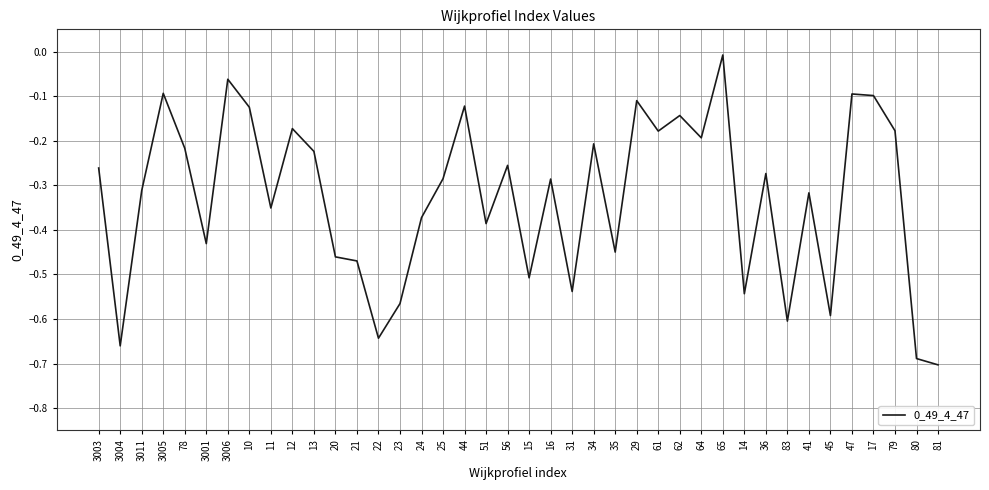

At which category does the chart reach its minimum across all series?

81